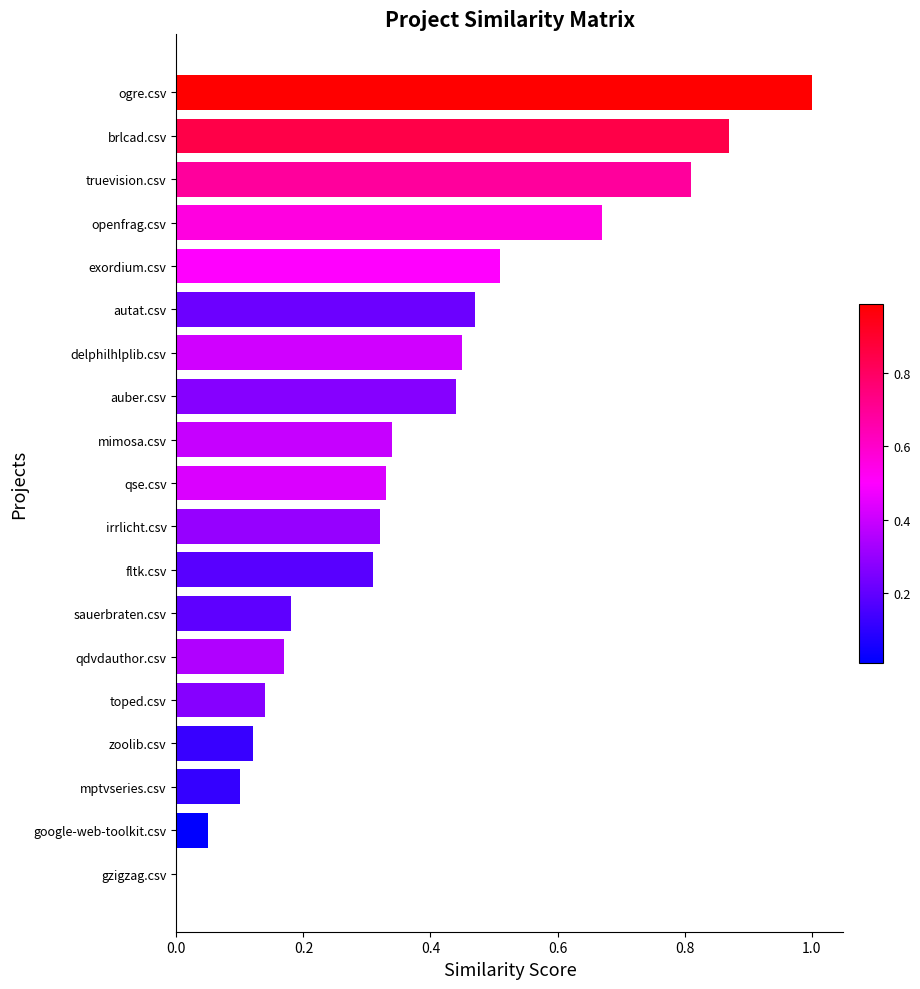

How many positive values are there?

18